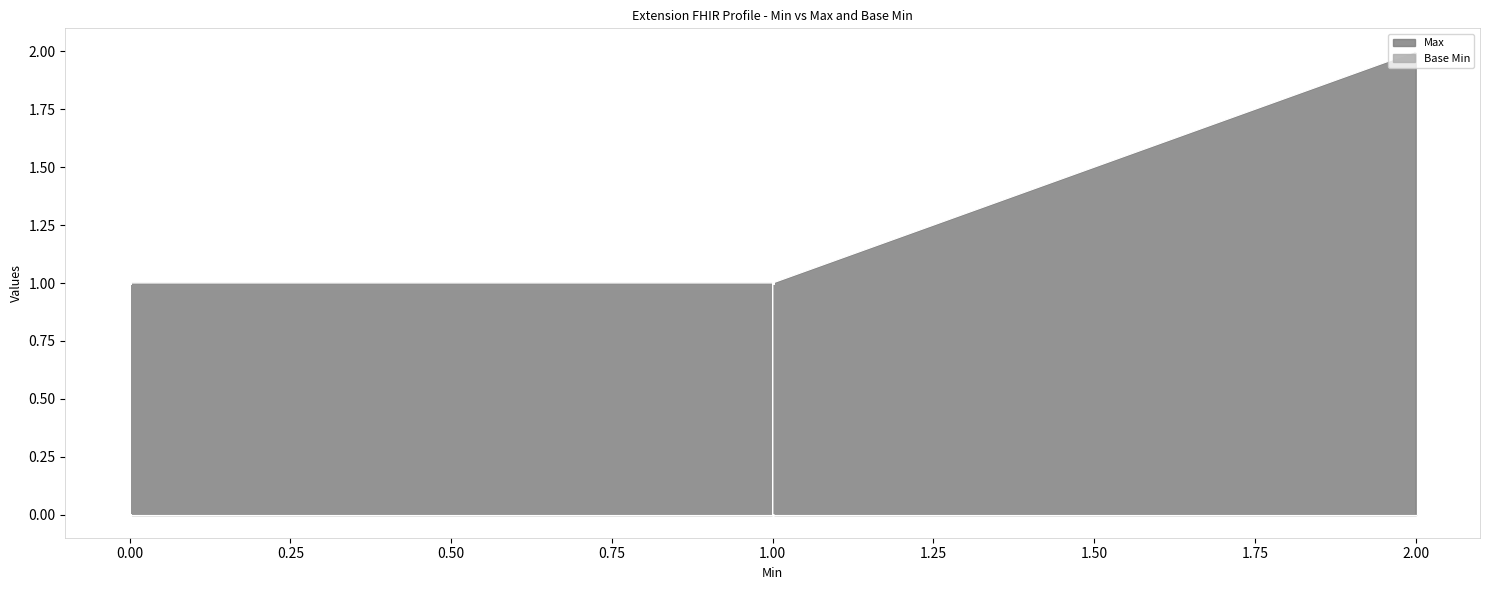

Which series reaches the minimum Y coordinate?

Max